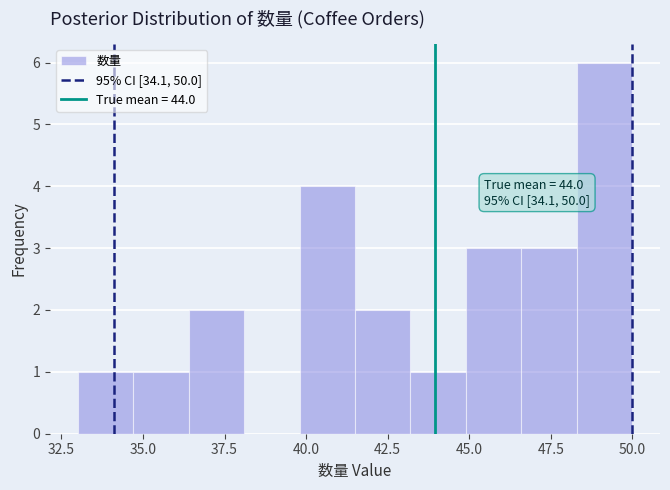

Around what value on the x-axis is the tallest bar? Give the approximate position of its centre, as read against the axis.

49.0